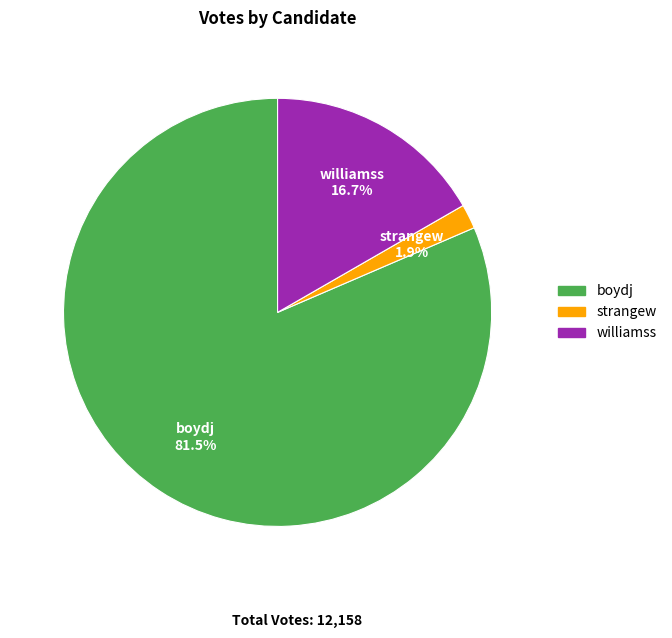

Does any single category account for the majority?

Yes